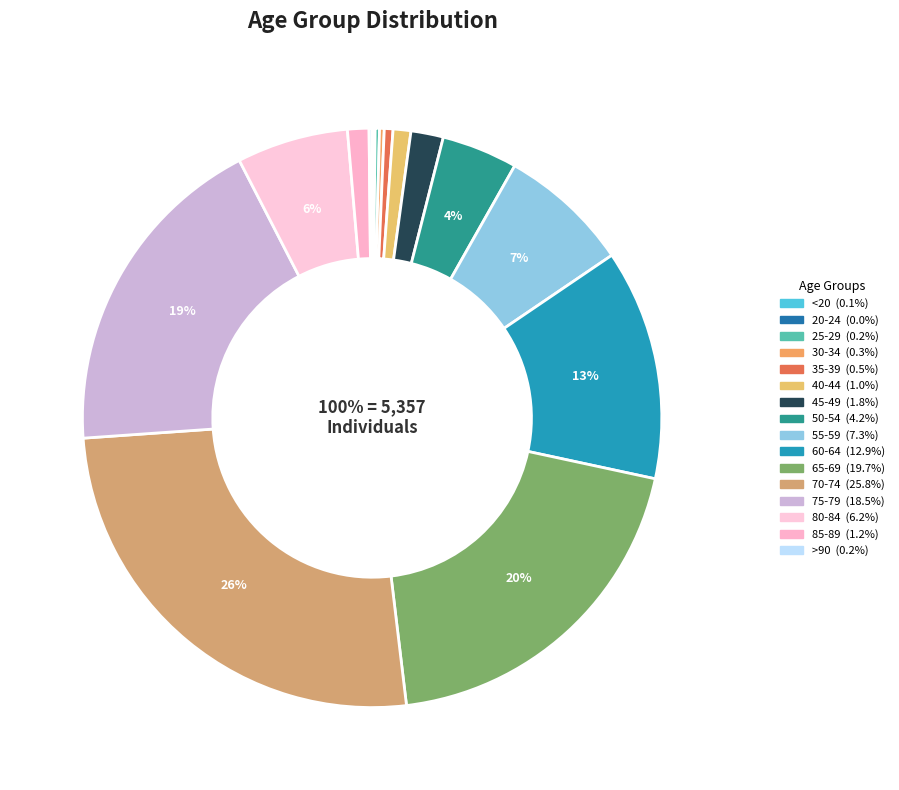

Combined, what portion of the pie is 60 - 64 and 30 - 34?

13.1%